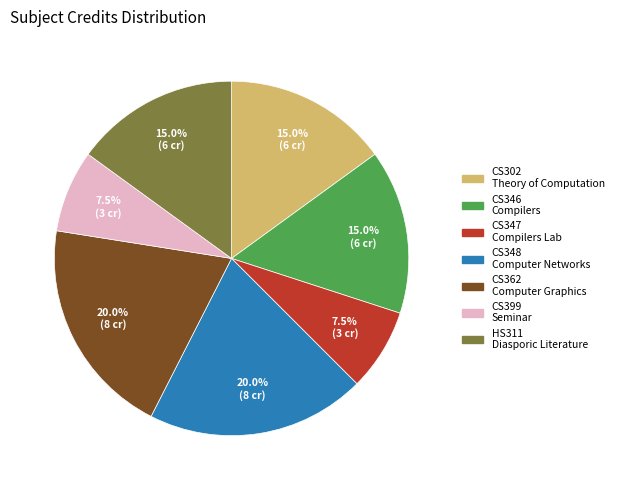

Is there a majority slice in this chart?

No